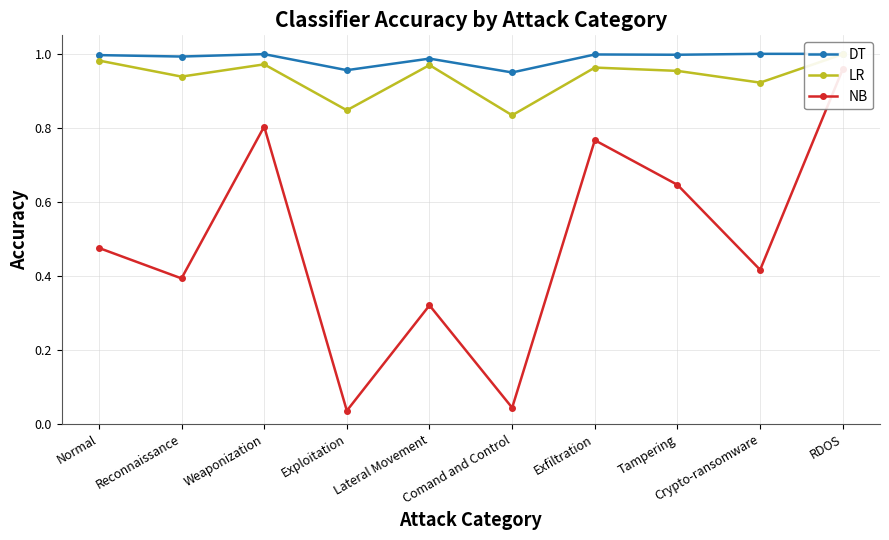

Rank the categories by DT value from lowest to highest.

Comand and Control, Exploitation, Lateral Movement, Reconnaissance, Normal, Tampering, Exfiltration, Weaponization, RDOS, Crypto-ransomware